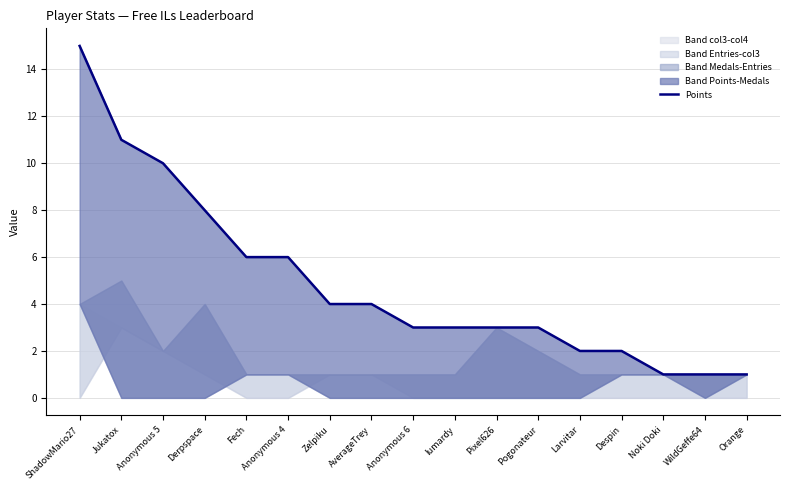

What is the value of the 3rd point from the left?

10